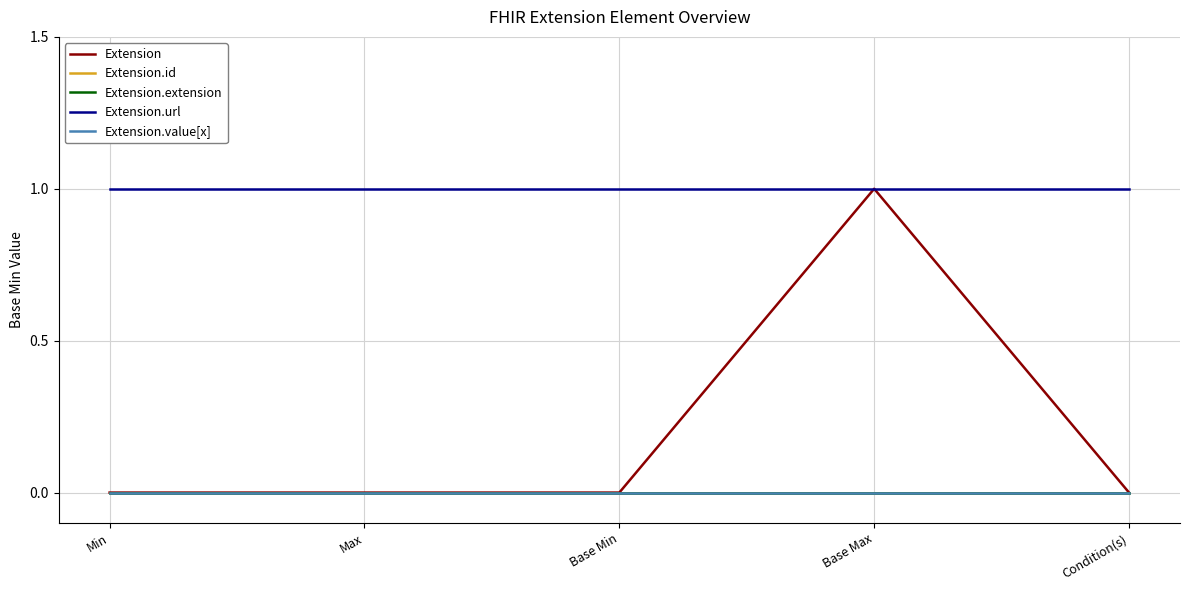

Reading right to left, list all the values displayed in this chart.

Extension: 0	1	0	0	0
Extension.id: 0	0	0	0	0
Extension.extension: 0	0	0	0	0
Extension.url: 1	1	1	1	1
Extension.value[x]: 0	0	0	0	0